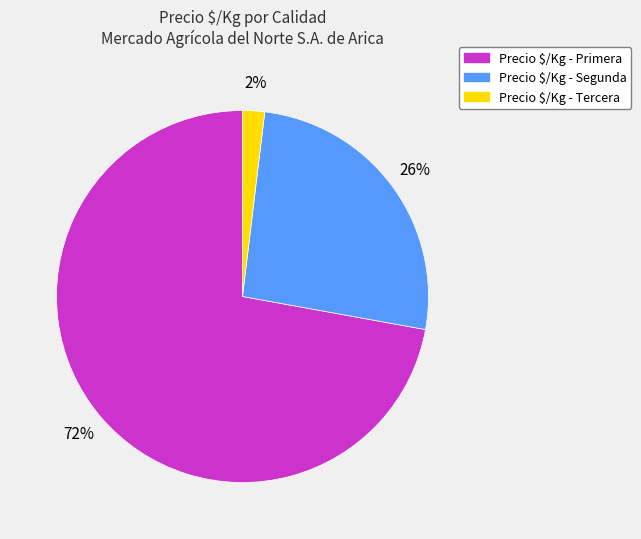

Is it true that Precio $/Kg - Segunda is 26% of the pie?

True